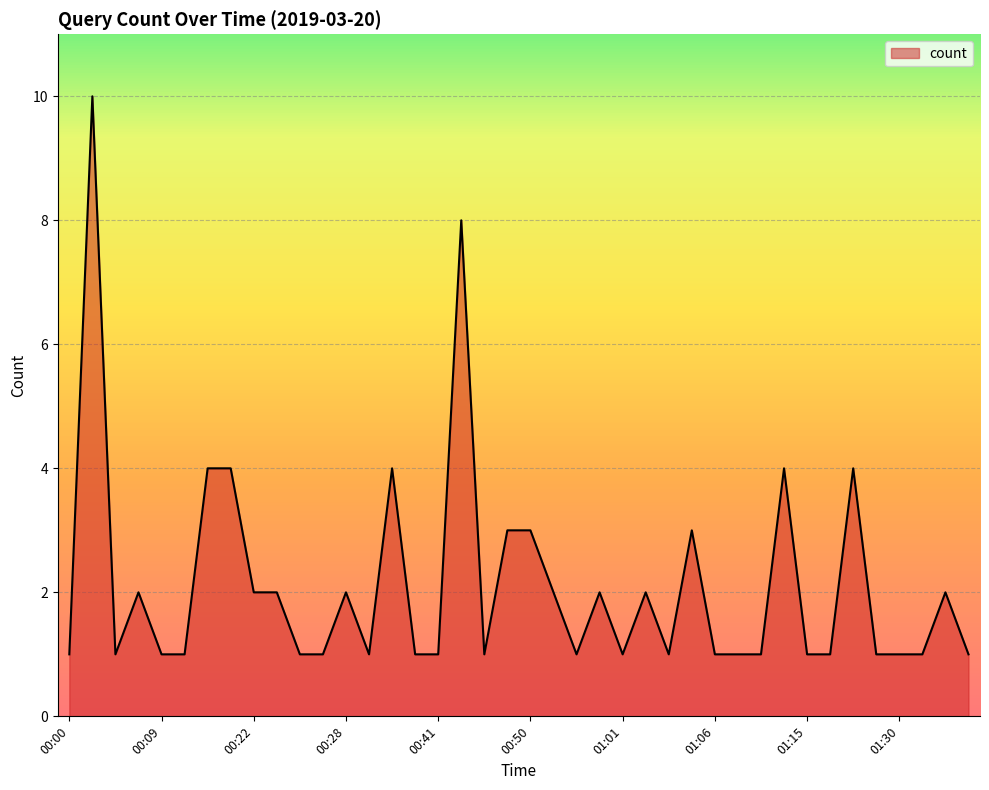

What is the maximum value shown in the chart?

10